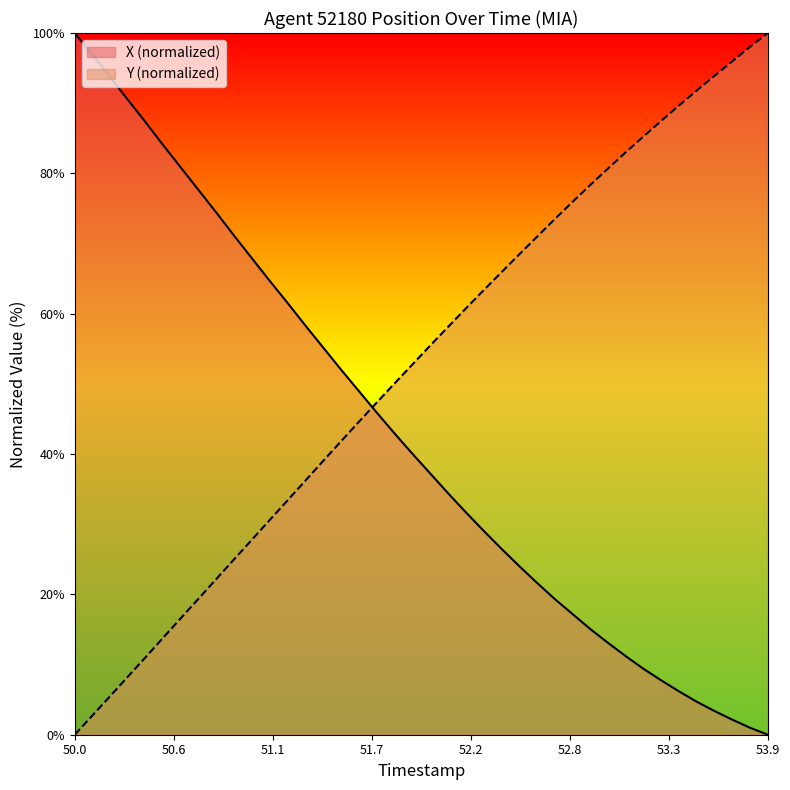

What is the difference between the highest and lowest values at 50.0?

100.0